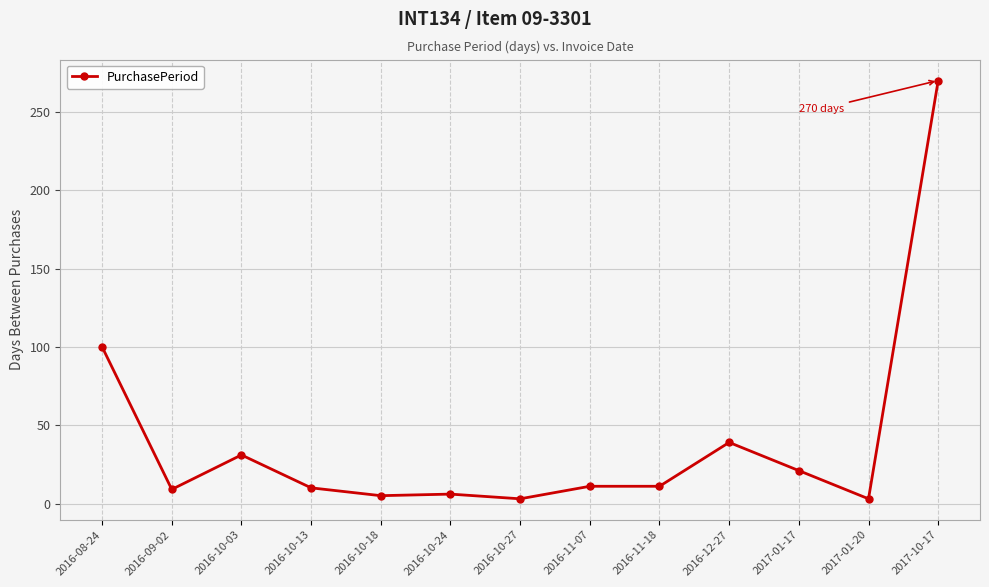

What is the sum of the values at 2017-01-17 and 2016-10-03?

52